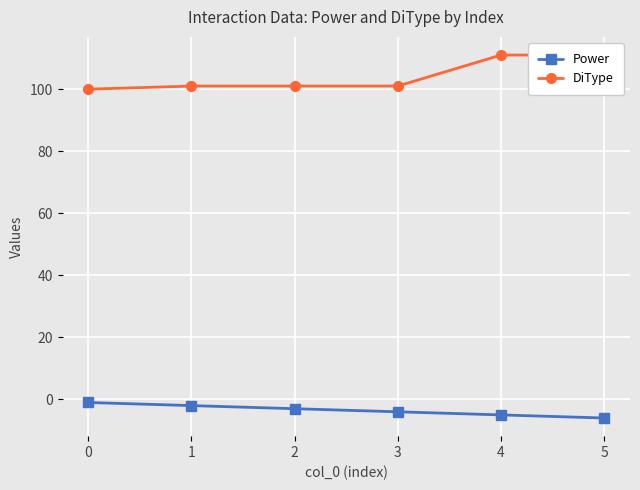

Does the chart display data point markers on the line(s)?

Yes